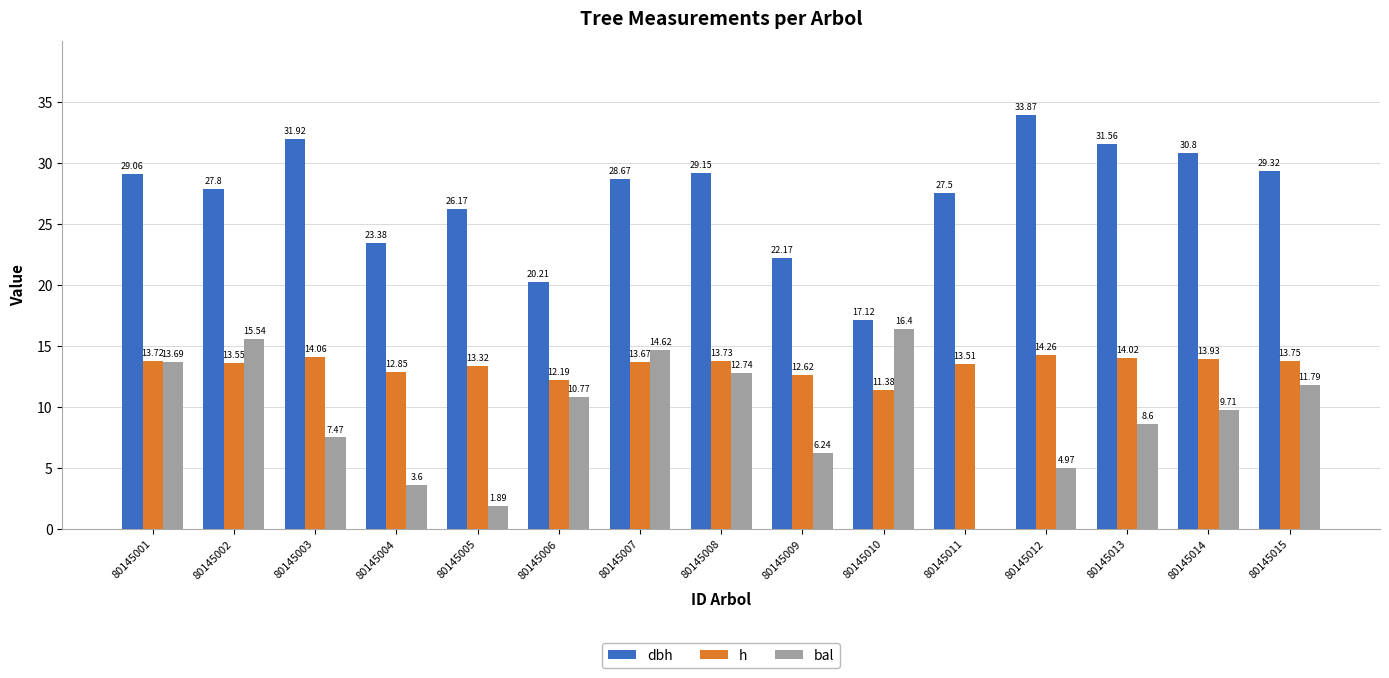

What is the sum of all bal values?

138.0